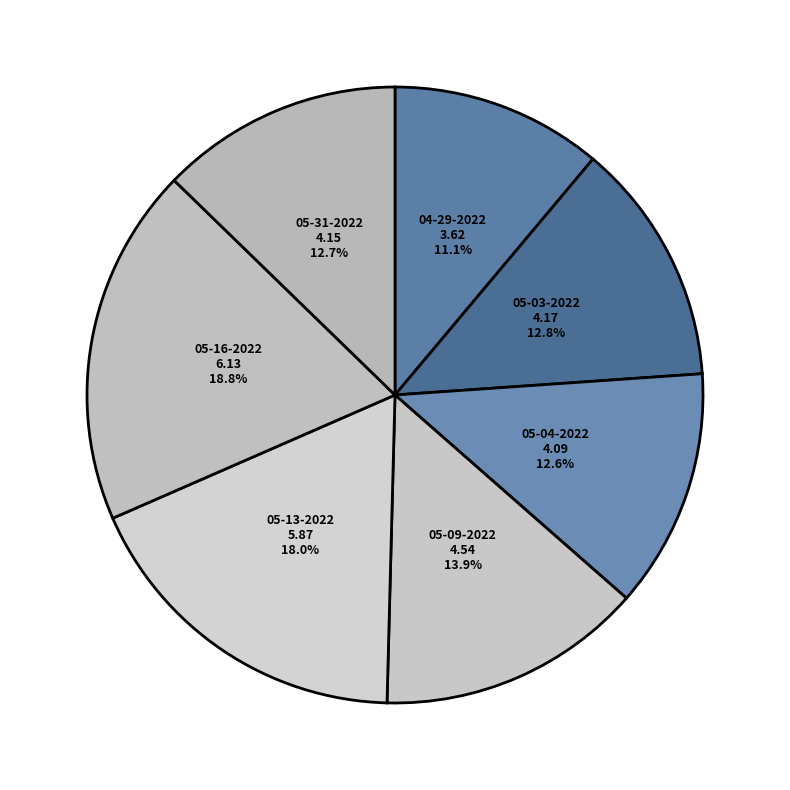

How many slices are in this pie chart?

7